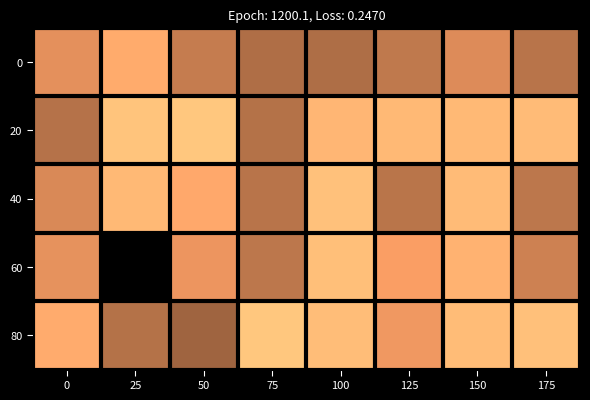

Is it true that 0 equals 1863 at 100?

True